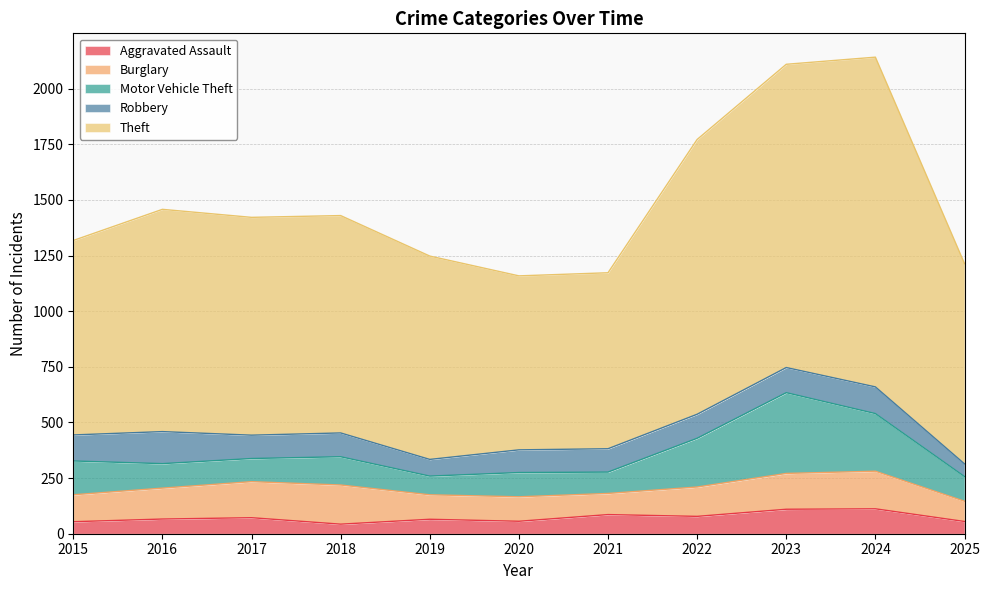

Is it true that Theft equals 798 at 2022?

False